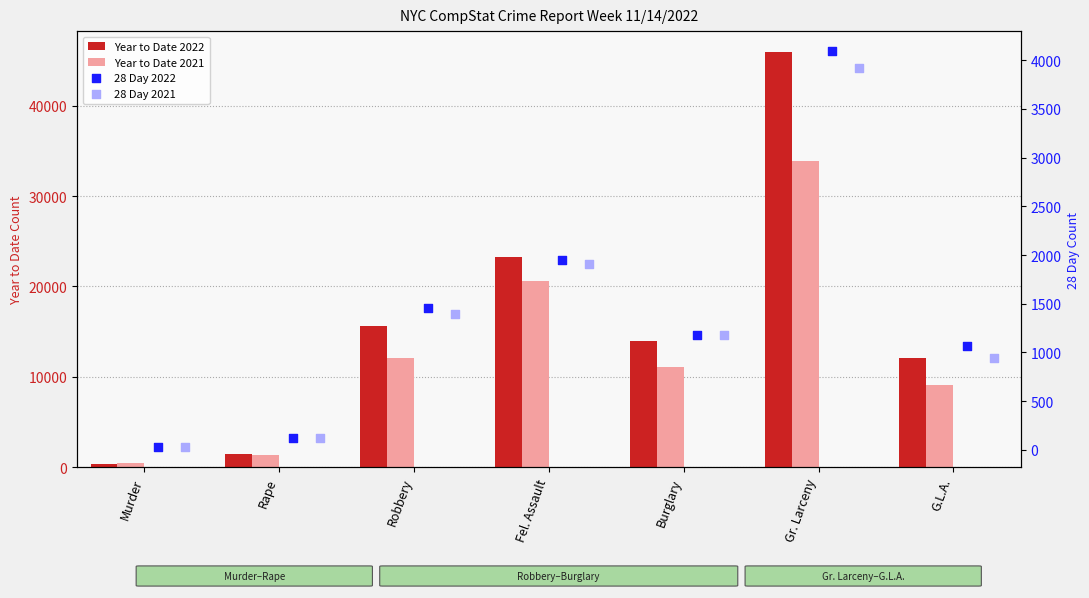

At how many categories does at least one series exceed 32746?

1